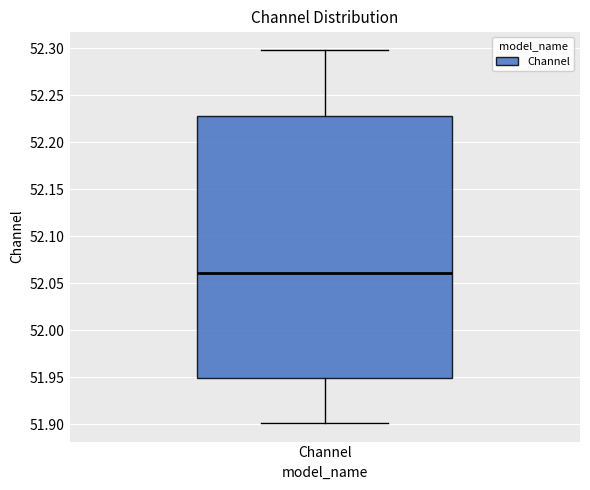

Read this box plot against the y-axis: the position of the median line, the range covered by the box, and the ends of both whiskers. The values are not printed on the chart, so give them approximately, as read against the axis.

median 52.06, box 51.95 to 52.23, whiskers 51.90 to 52.30